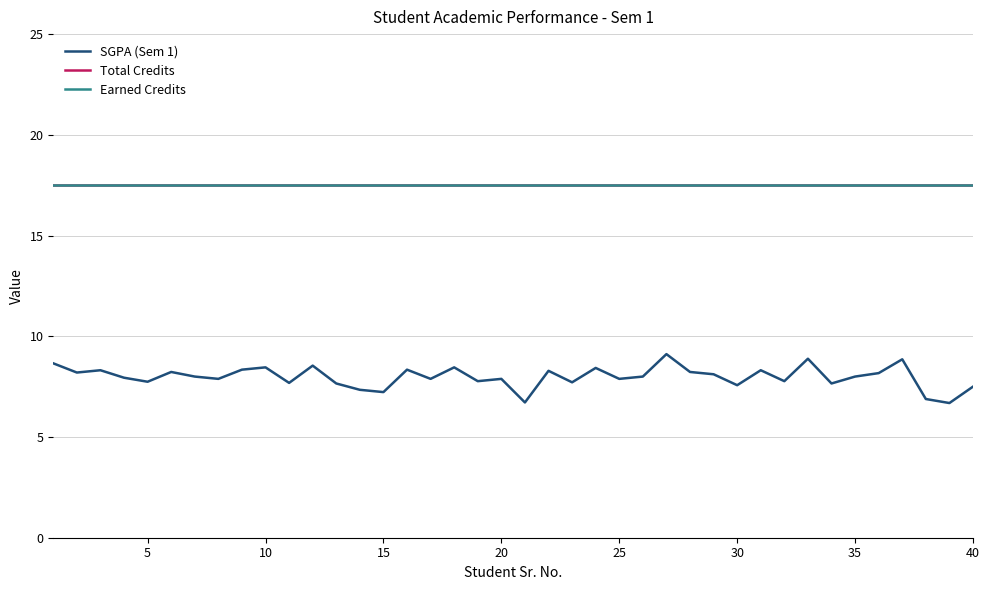

Reading left to right, transcribe all the data shown in this chart.

SGPA (Sem 1): 8.7	8.2	8.3	7.9	7.7	8.2	8.0	7.9	8.3	8.5	7.7	8.5	7.7	7.3	7.2	8.3	7.9	8.5	7.8	7.9	6.7	8.3	7.7	8.4	7.9	8.0	9.1	8.2	8.1	7.6	8.3	7.8	8.9	7.7	8.0	8.2	8.9	6.9	6.7	7.5
Total Credits: 17.5	17.5	17.5	17.5	17.5	17.5	17.5	17.5	17.5	17.5	17.5	17.5	17.5	17.5	17.5	17.5	17.5	17.5	17.5	17.5	17.5	17.5	17.5	17.5	17.5	17.5	17.5	17.5	17.5	17.5	17.5	17.5	17.5	17.5	17.5	17.5	17.5	17.5	17.5	17.5
Earned Credits: 17.5	17.5	17.5	17.5	17.5	17.5	17.5	17.5	17.5	17.5	17.5	17.5	17.5	17.5	17.5	17.5	17.5	17.5	17.5	17.5	17.5	17.5	17.5	17.5	17.5	17.5	17.5	17.5	17.5	17.5	17.5	17.5	17.5	17.5	17.5	17.5	17.5	17.5	17.5	17.5